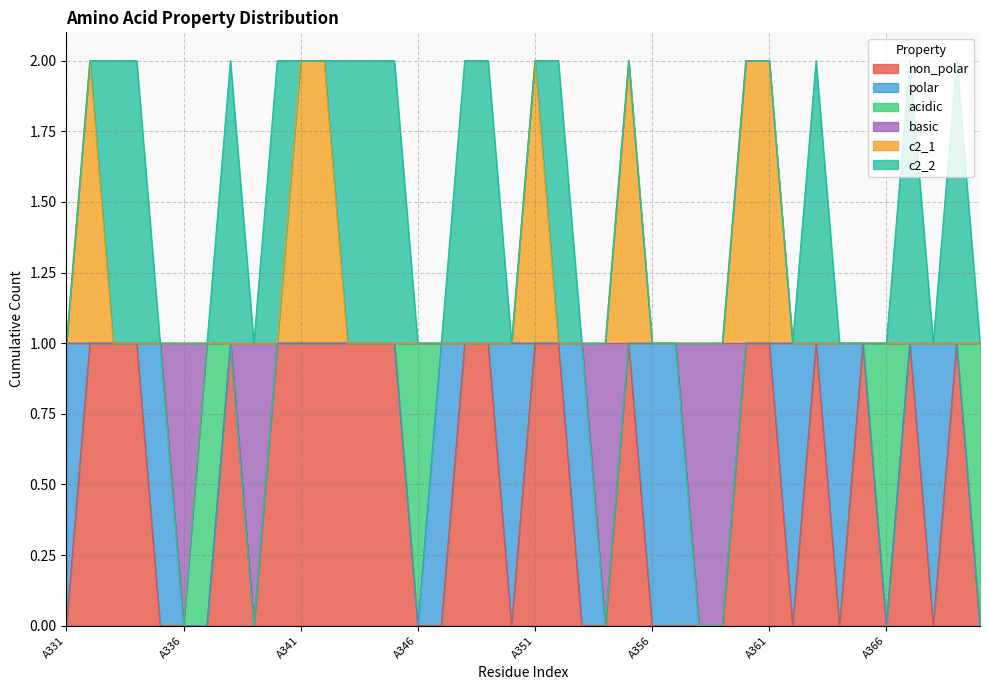

The value of c2_1 at A368 is 2. True or false?

False